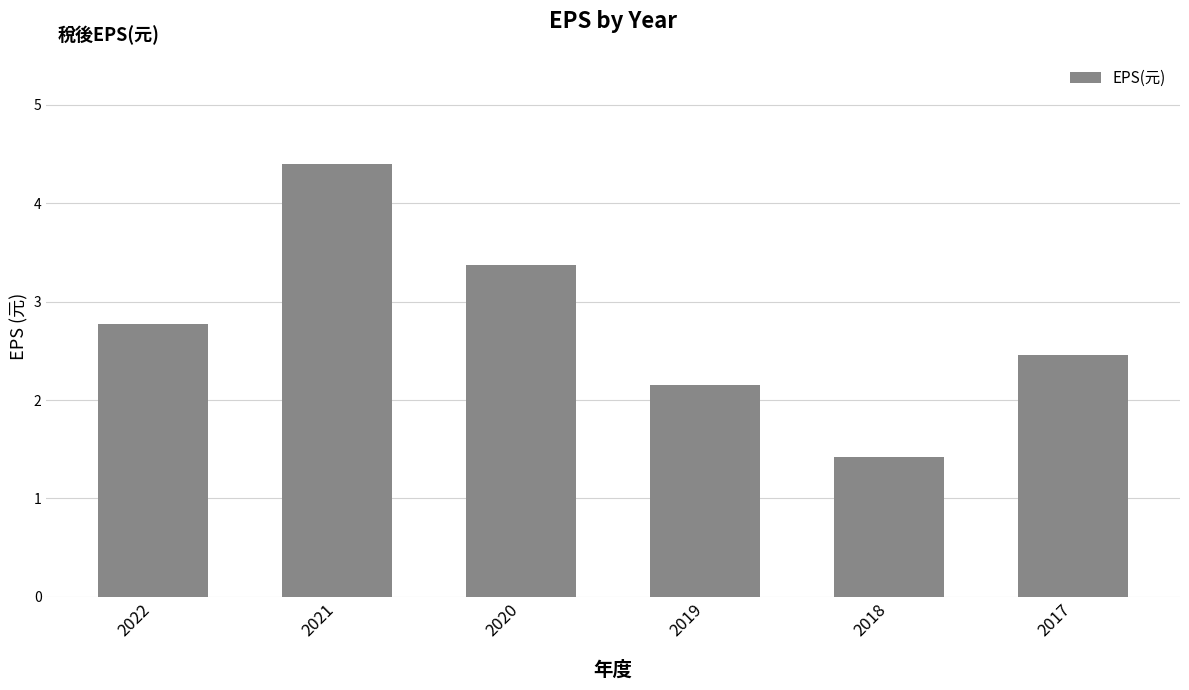

Does the chart contain stacked bars?

No